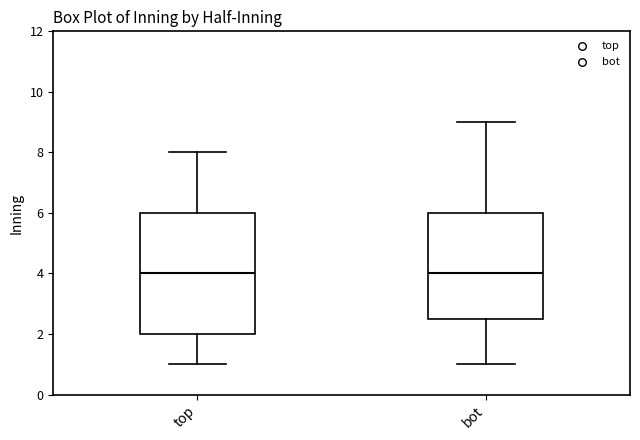

Which box is the tallest, from its lower edge to its upper edge?

top